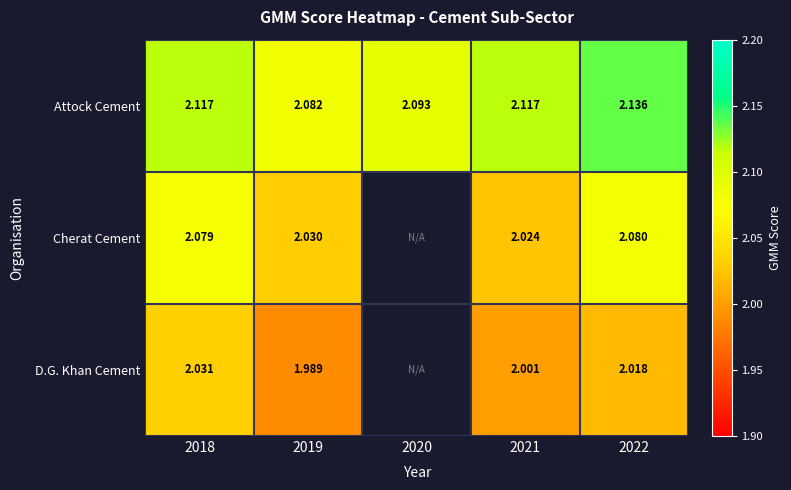

Which series has the largest total across all categories?

Attock Cement